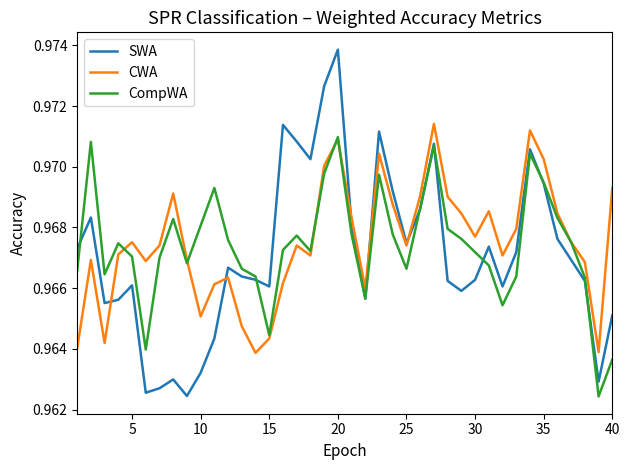

Which series has the largest range (max minus min)?

SWA